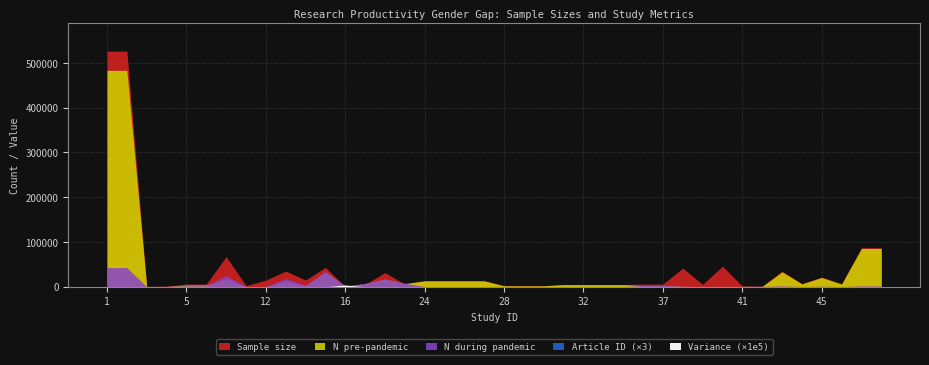

Between 6 and 41, which series saw the biggest shift?

Sample size